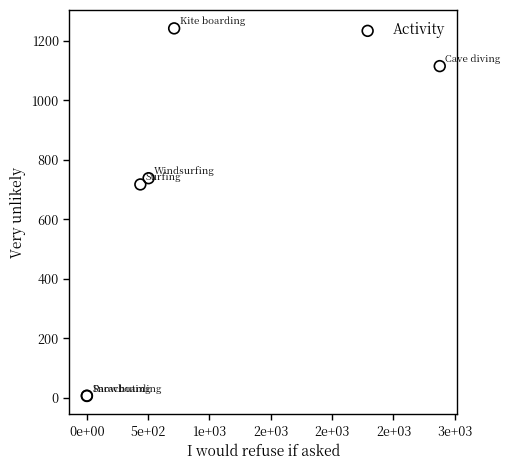

What Y value in the scatter plot is closest to 624?

717.5